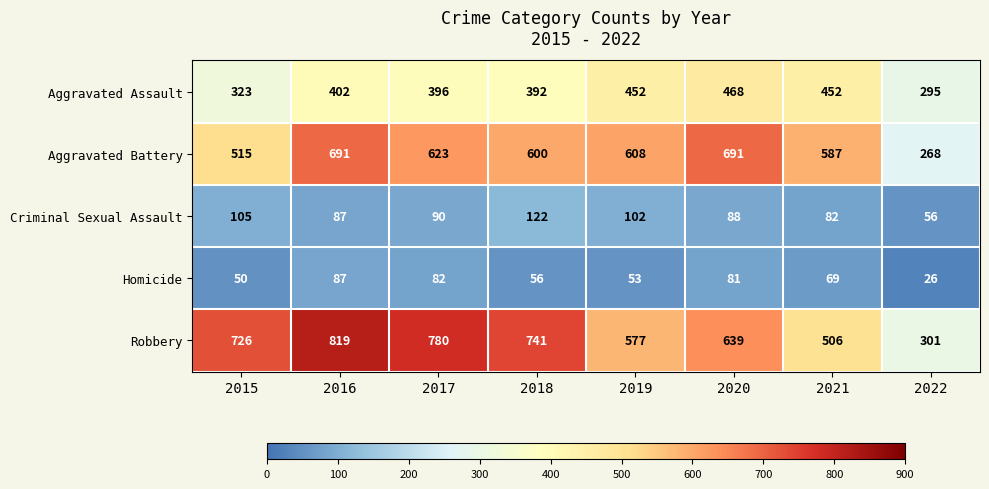

True or false: Homicide has a value of 56 at 2018.

True